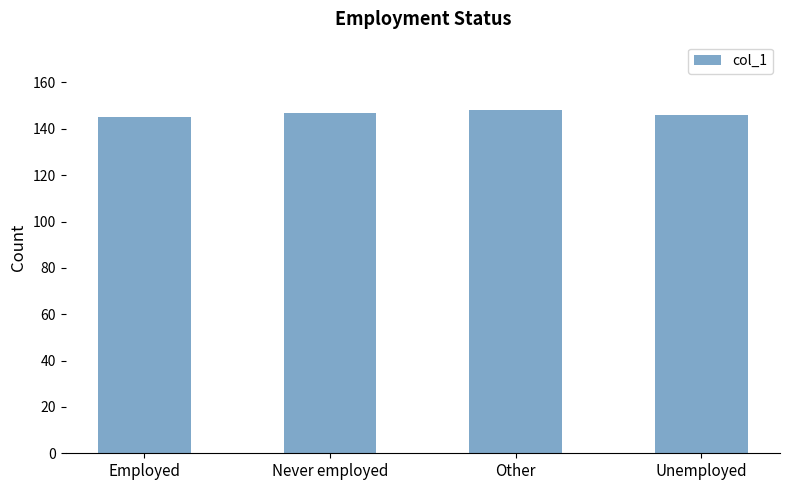

Reading left to right, list all the values displayed in this chart.

Employed=145	Never employed=147	Other=148	Unemployed=146